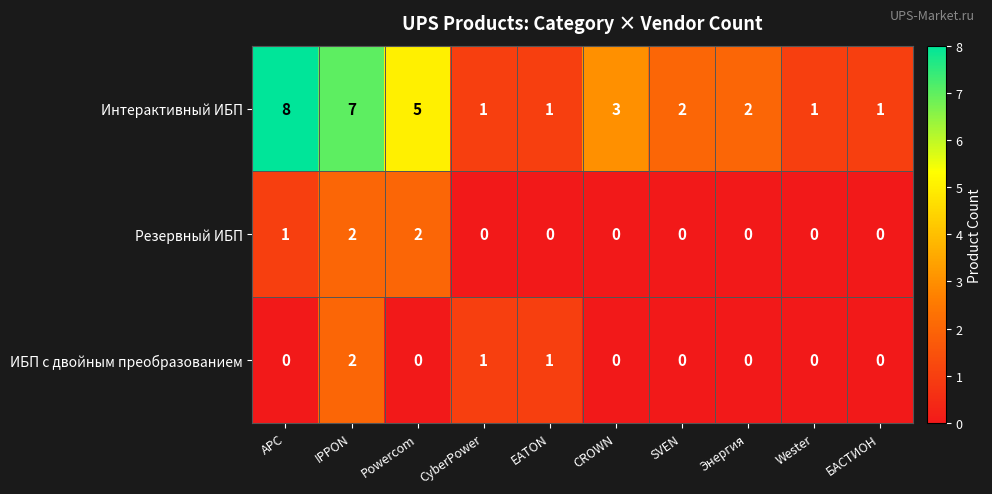

What is the maximum value shown in the chart?

8